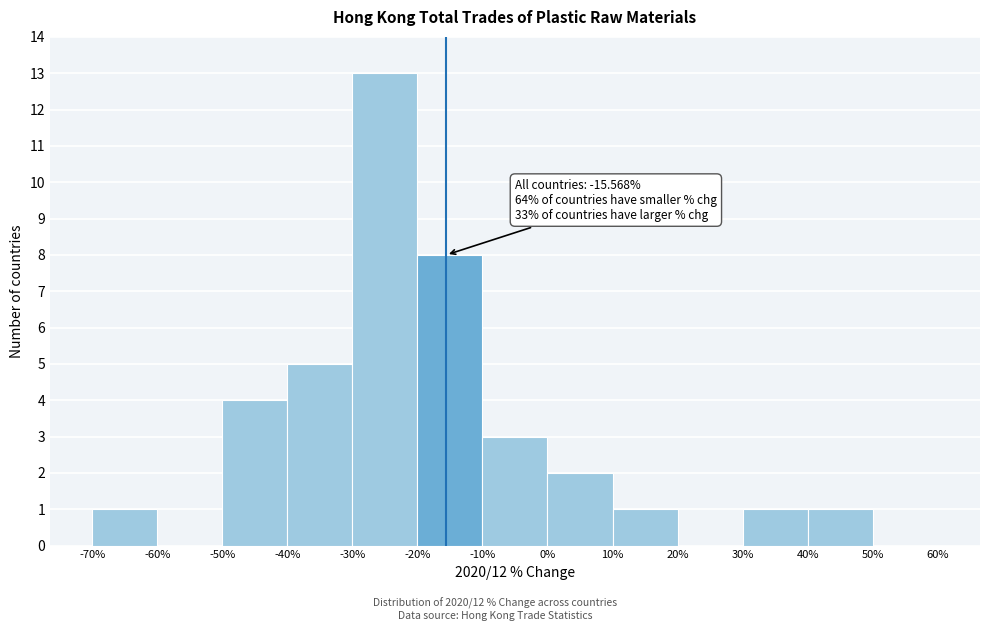

Which range on the x-axis has the tallest bar?

-30% to -20%